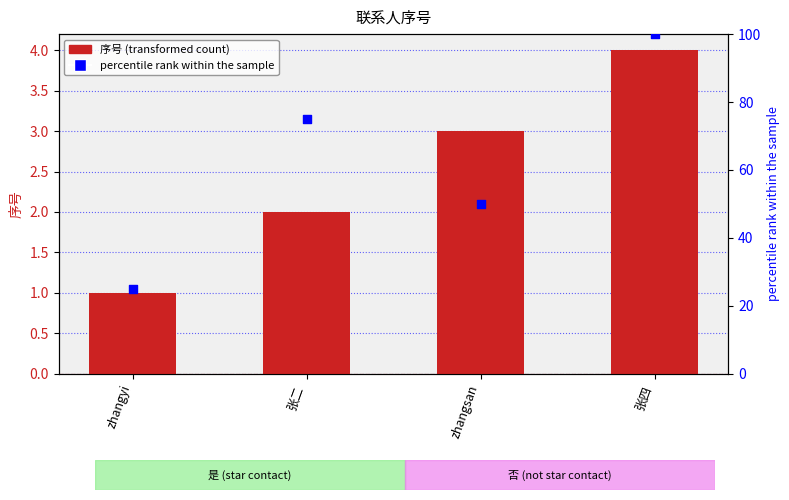

Which series reaches the minimum Y coordinate?

序号